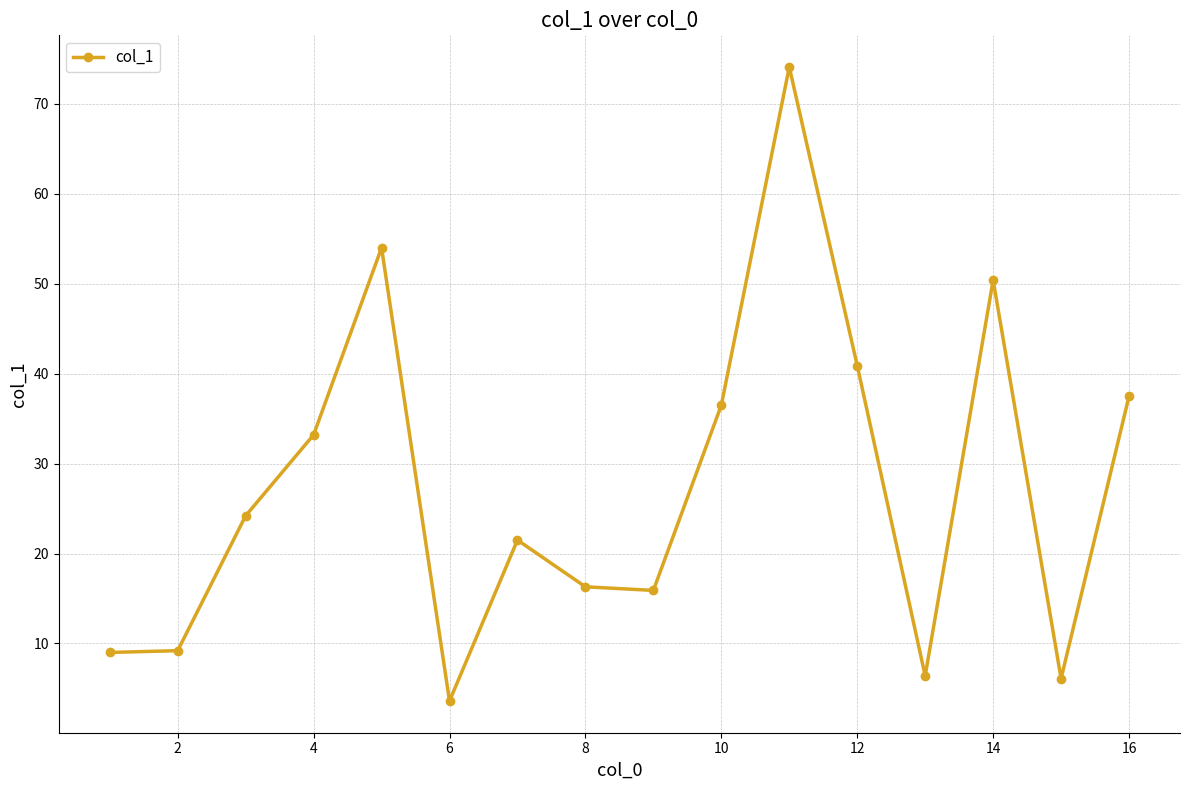

How many points are higher than both their immediate neighbors (excluding endpoints)?

4